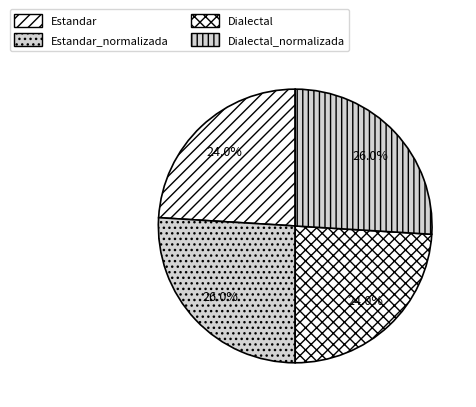

How many slices are in this pie chart?

4